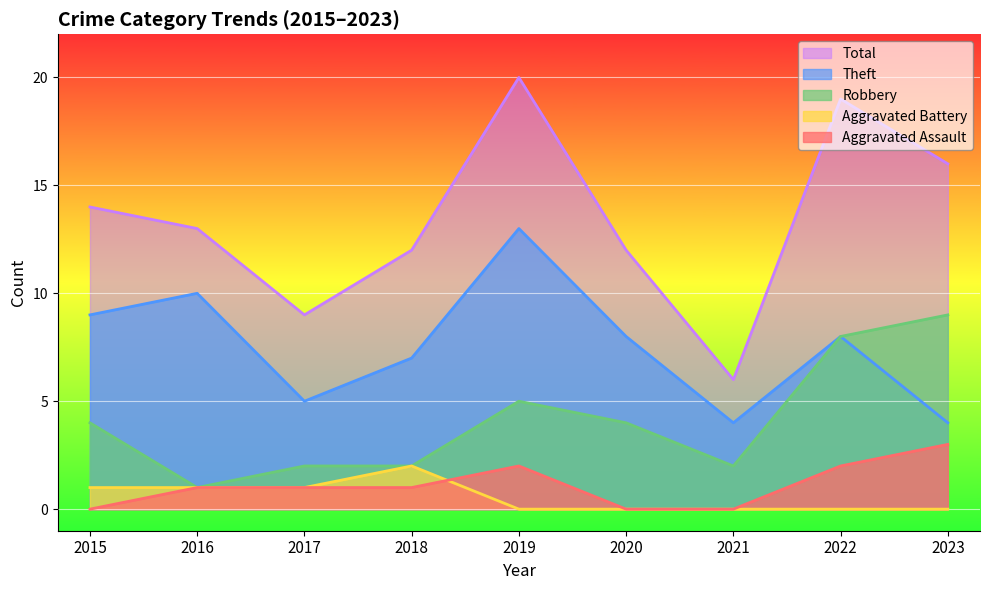

How many times do Aggravated Assault and Aggravated Battery cross each other?

1